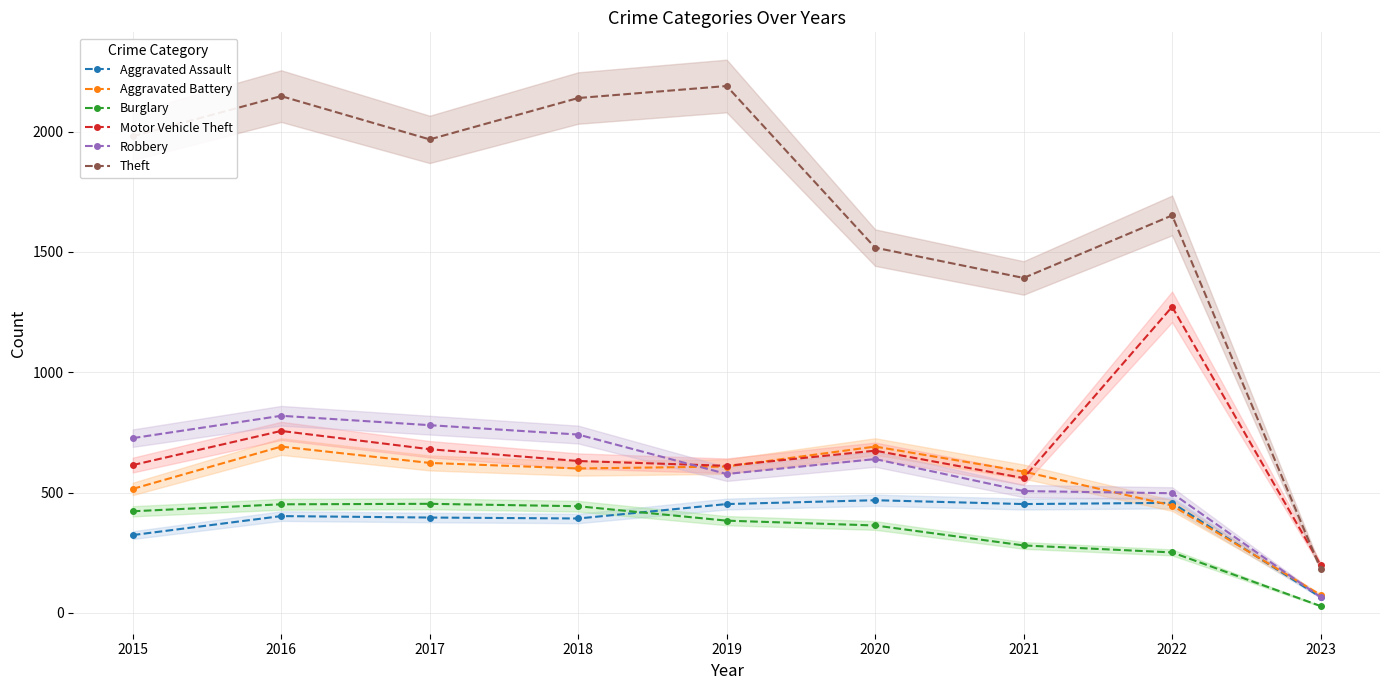

Which series has the largest range (max minus min)?

Theft